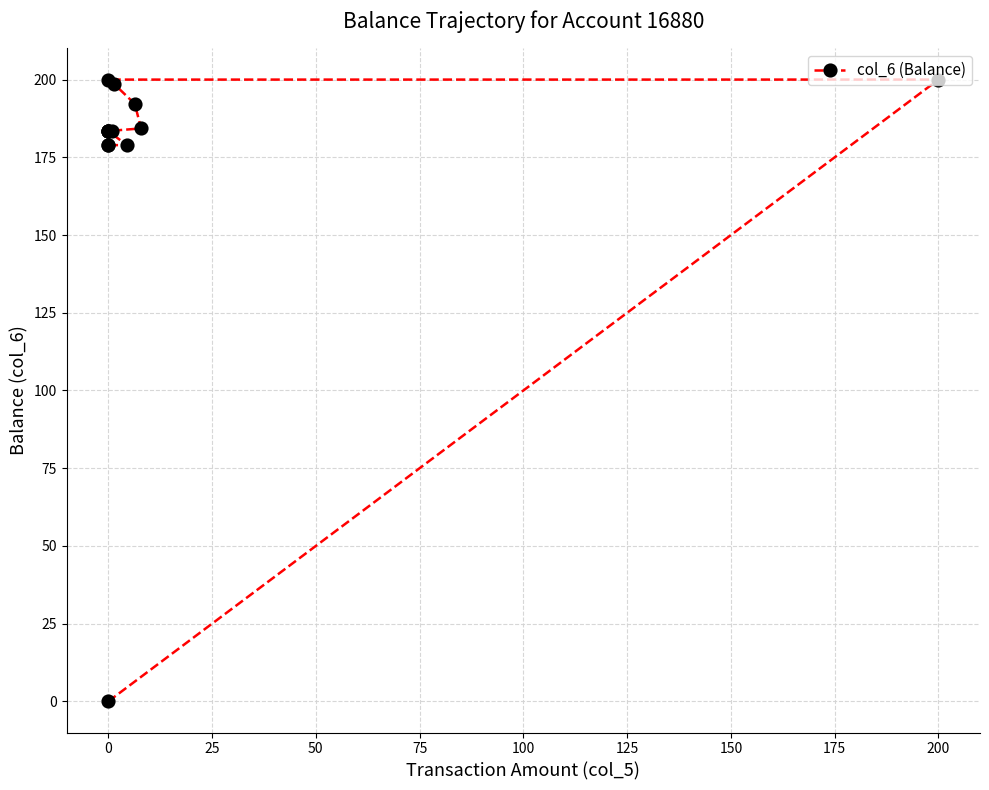

What is the sum of all values?

2429.0